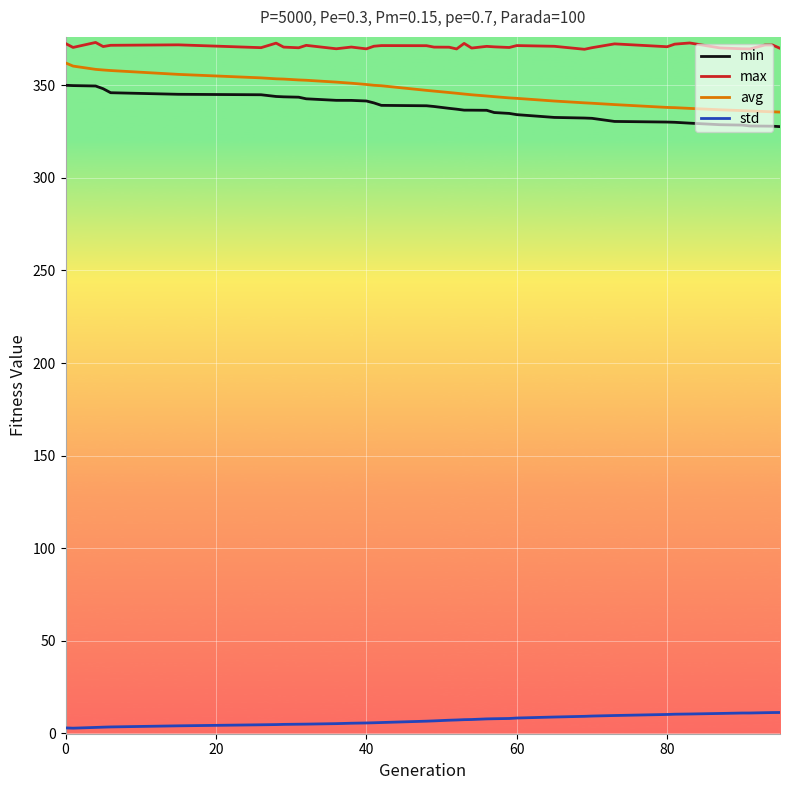

True or false: avg and max cross at least once.

False